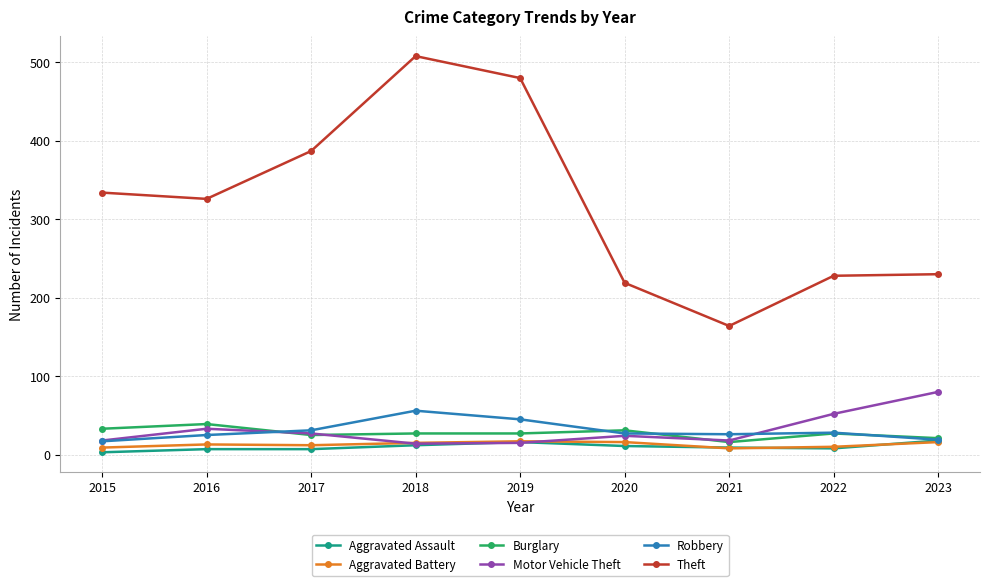

True or false: Theft and Robbery intersect in this chart.

False